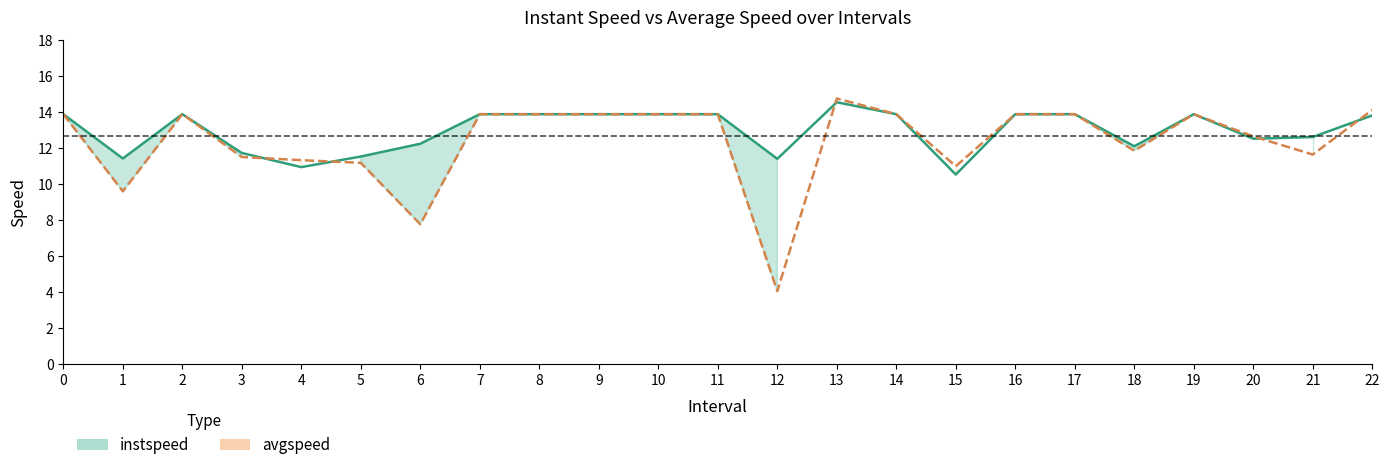

True or false: avgspeed and instspeed cross at least once.

True